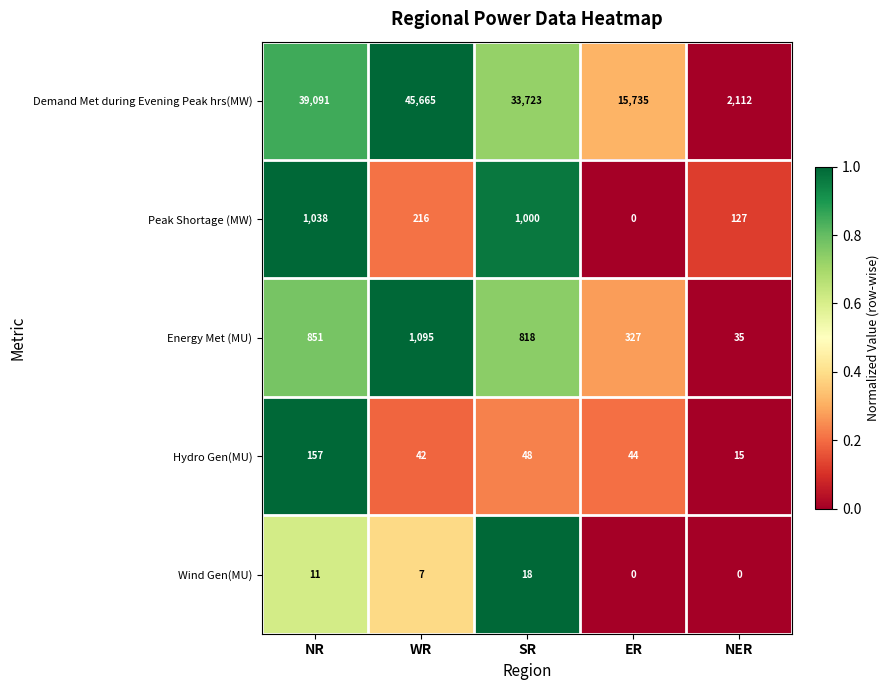

What is the difference between the second highest and minimum values in the Energy Met (MU) series?

816